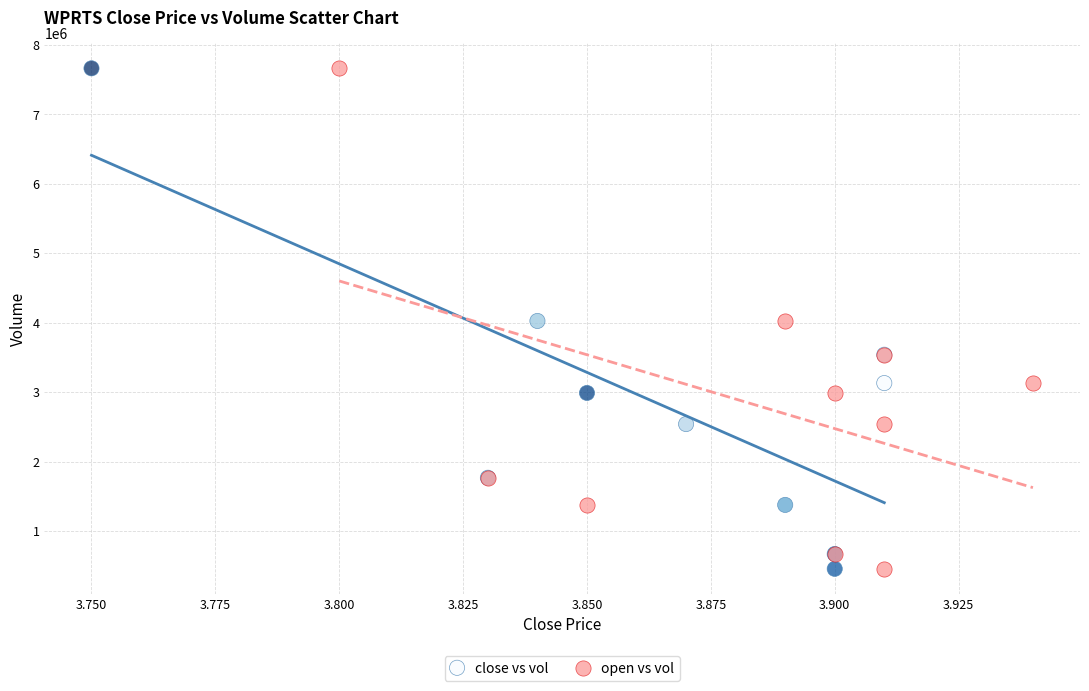

What are all the series names shown in the legend?

close vs vol, open vs vol